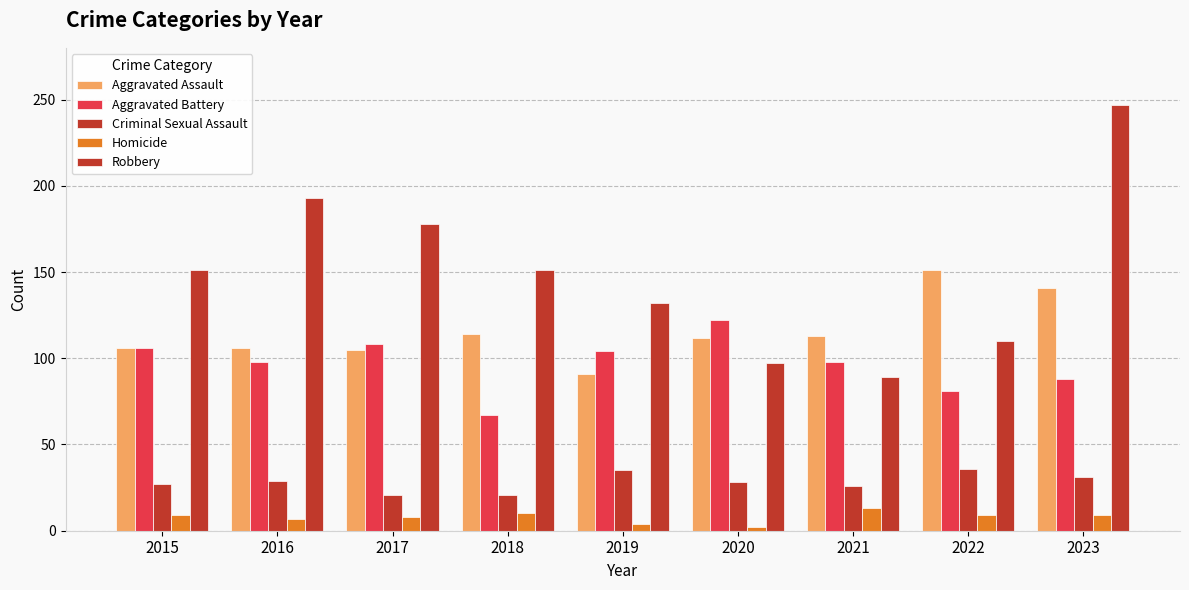

How many bars are there in total?

45